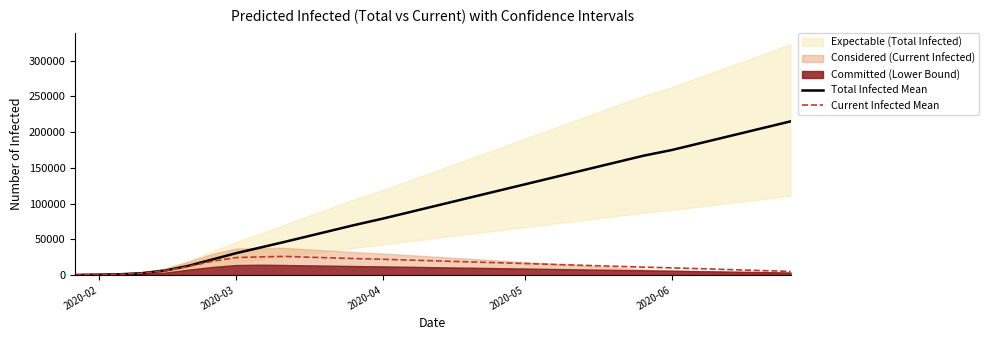

What is the highest value of the Current Infected Mean series?

26000